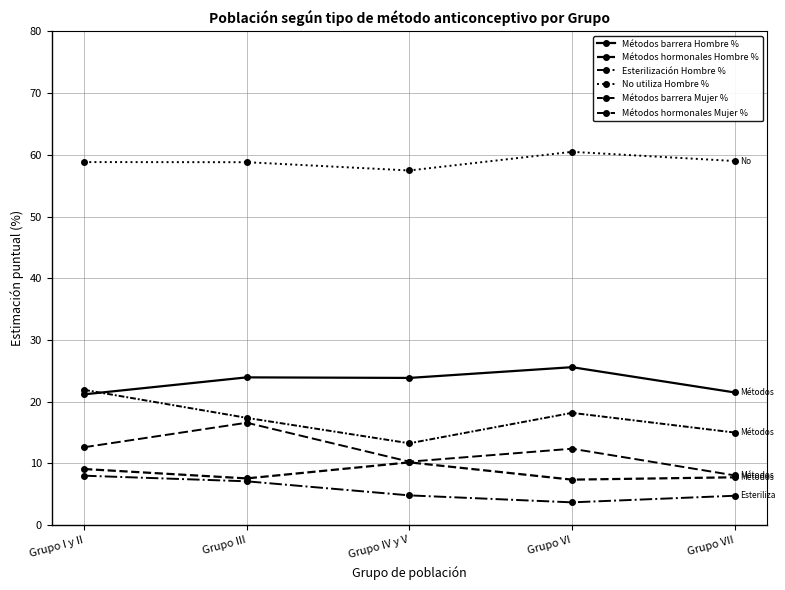

Read the Métodos barrera Hombre % value at Grupo VI.

25.6